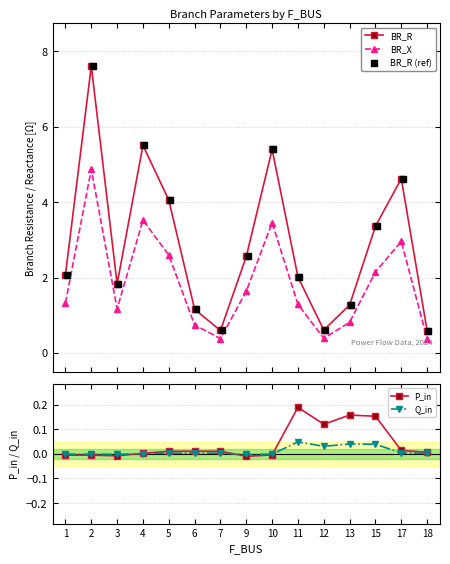

What are all the series names shown in the legend?

BR_R, BR_X, BR_R (ref), P_in, Q_in